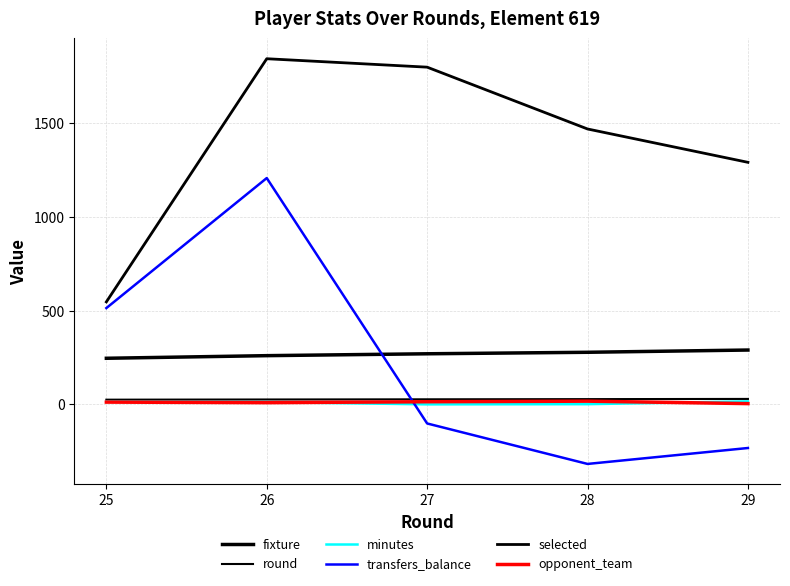

At how many categories does at least one series exceed 1732?

2